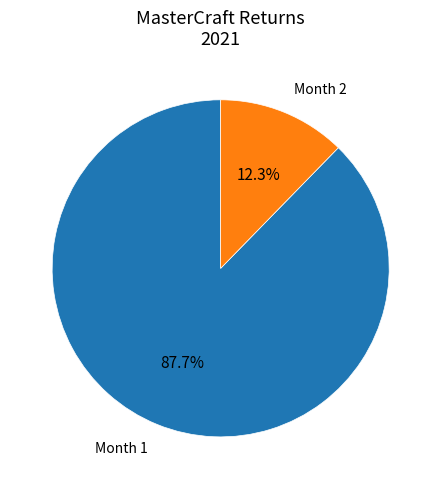

Is there any slice that represents more than half of the pie?

Yes